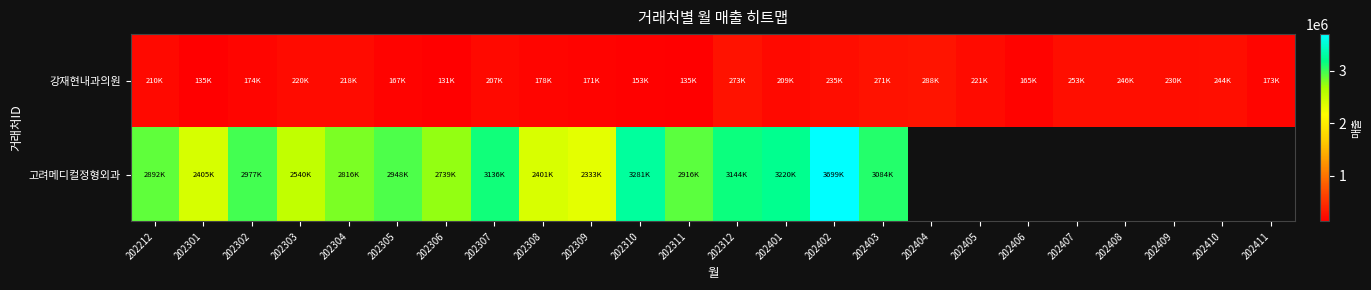

Which category has the lowest value in the 고려메디컬정형외과 series?

202309